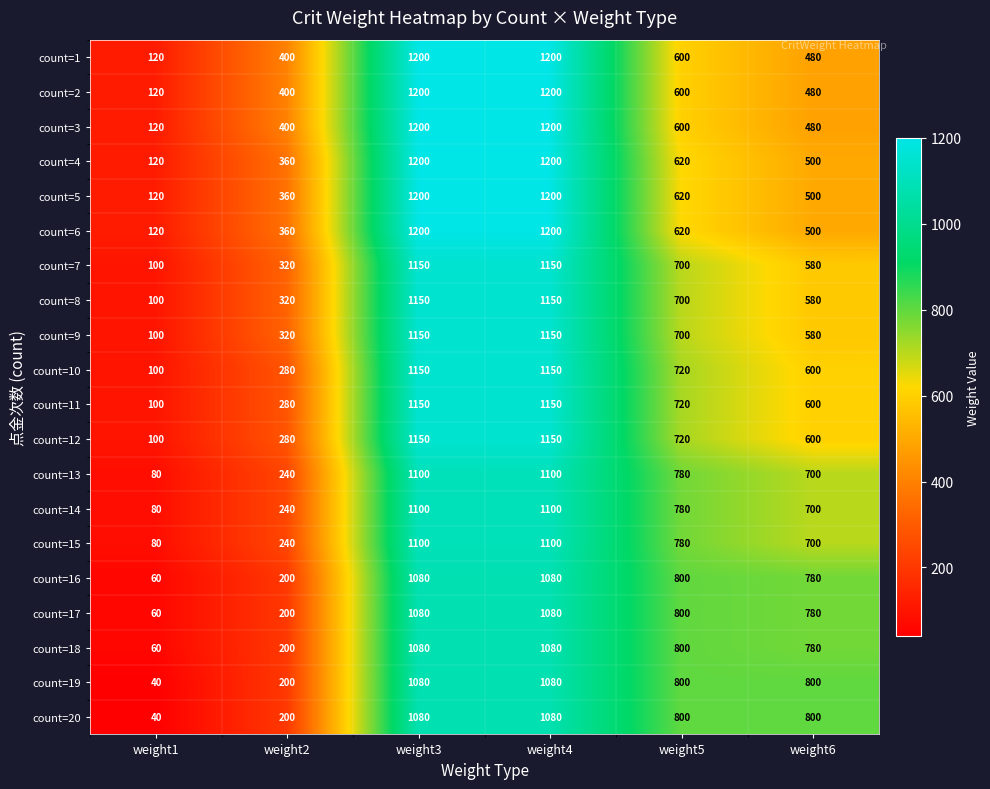

At which label does count=14 reach its minimum?

weight1